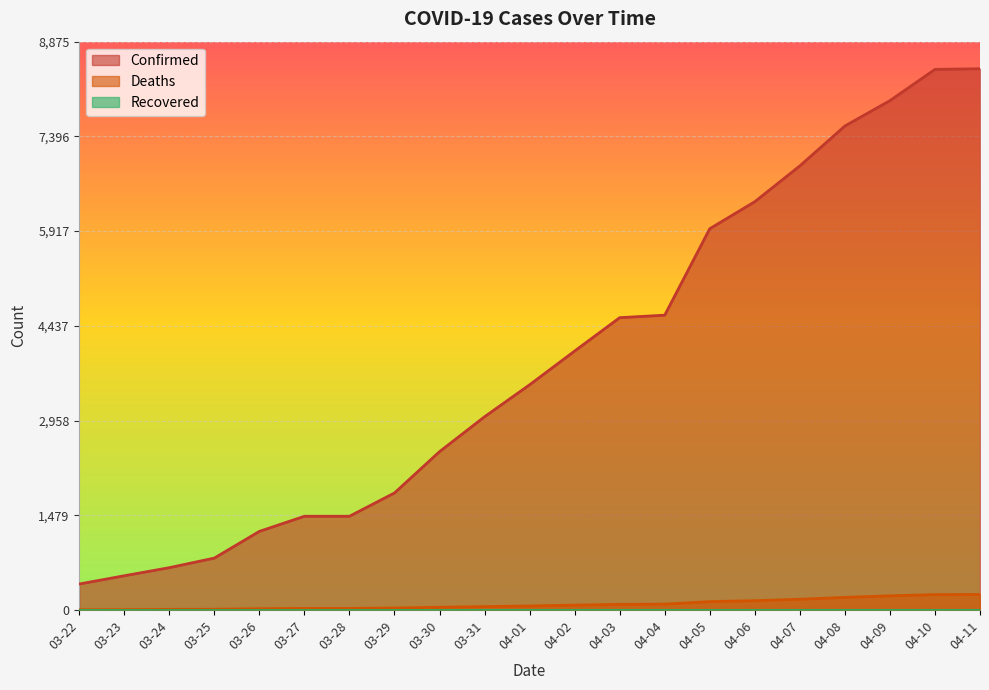

What is the average value of the Deaths series?

91